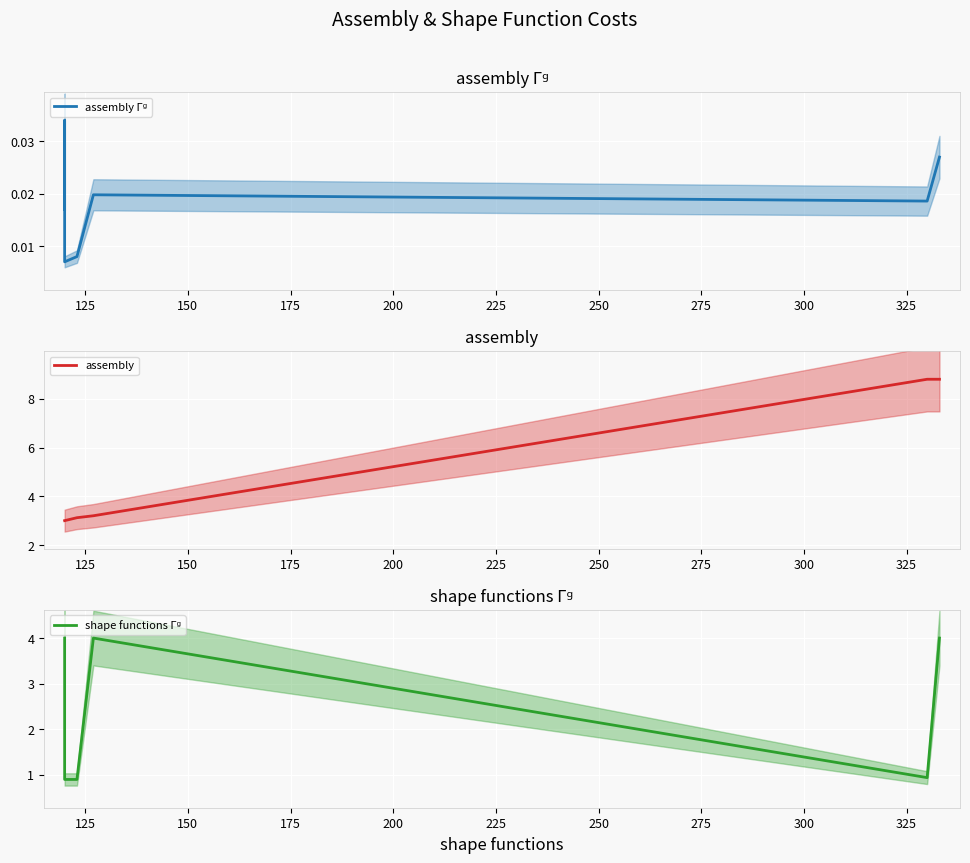

The assembly series shows 4.8 at 175. True or false?

False